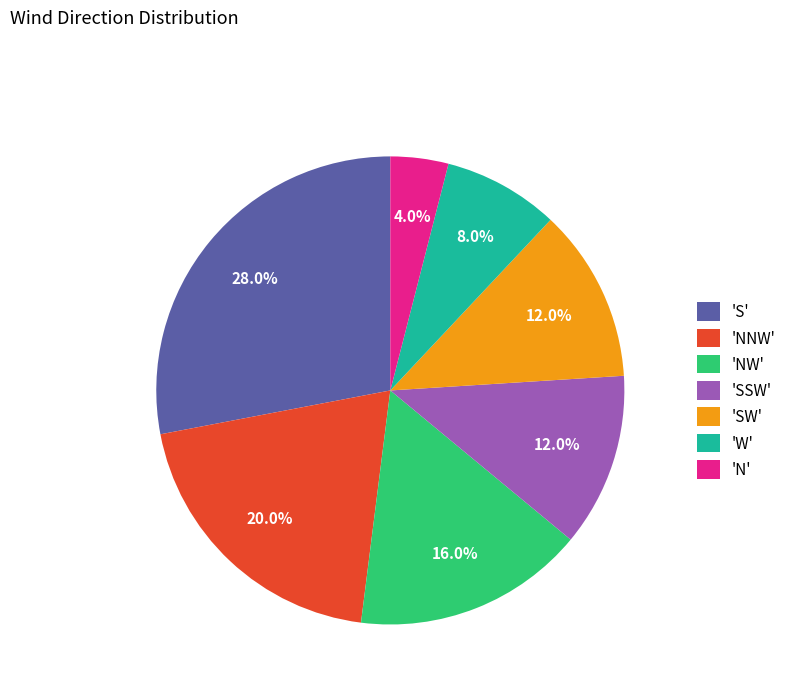

Combined, do 'W' and 'S' account for over 50%?

No